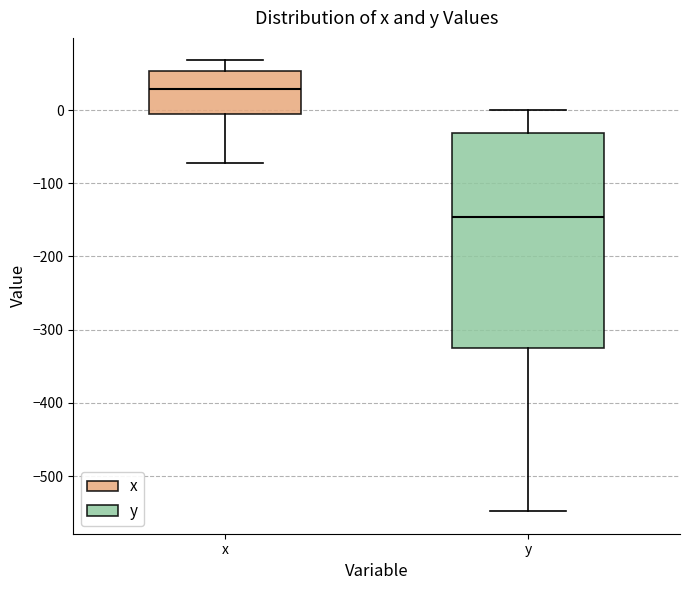

Reading left to right, transcribe this box plot: for each box, give where its median line is, the range the box spans, and where its two whiskers end, as read against the y-axis. The values are not printed on the chart, so give them approximately, as read against the axis.

x: median 30, box 0 to 50, whiskers -70 to 70
y: median -150, box -320 to -30, whiskers -550 to 0